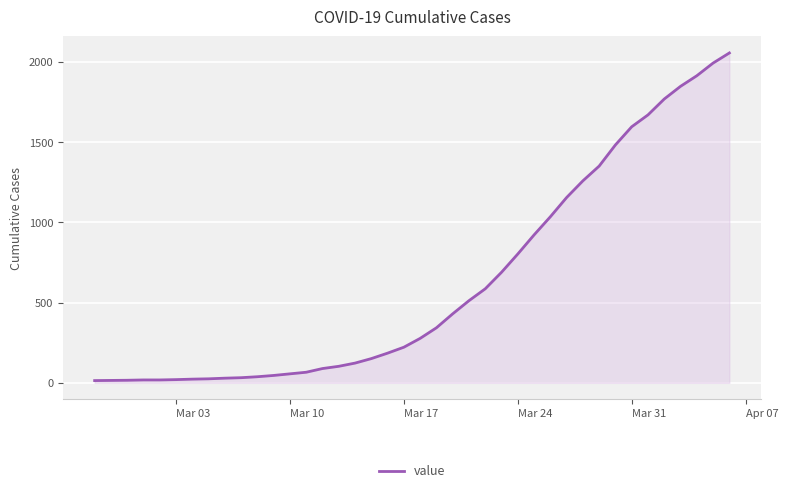

What is the greatest value displayed?

2056